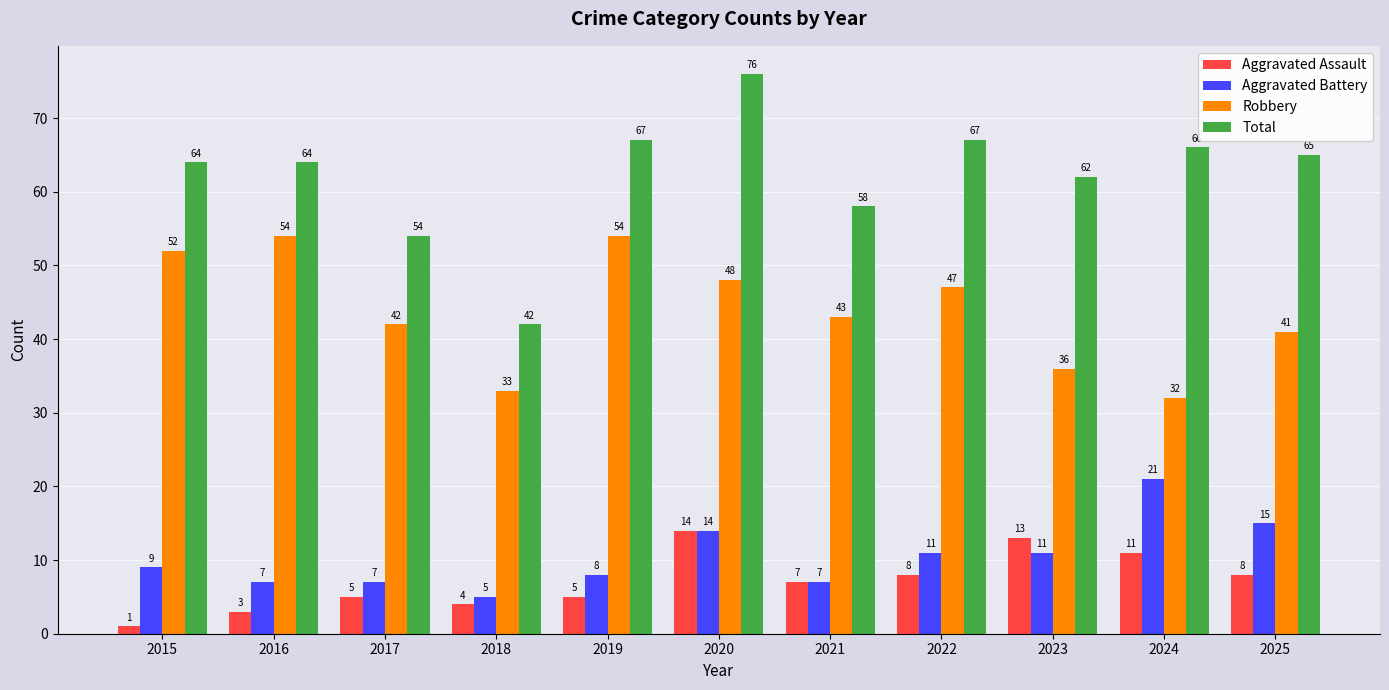

Is the value of Aggravated Assault at 2022 greater than the value of Aggravated Battery at 2025?

No